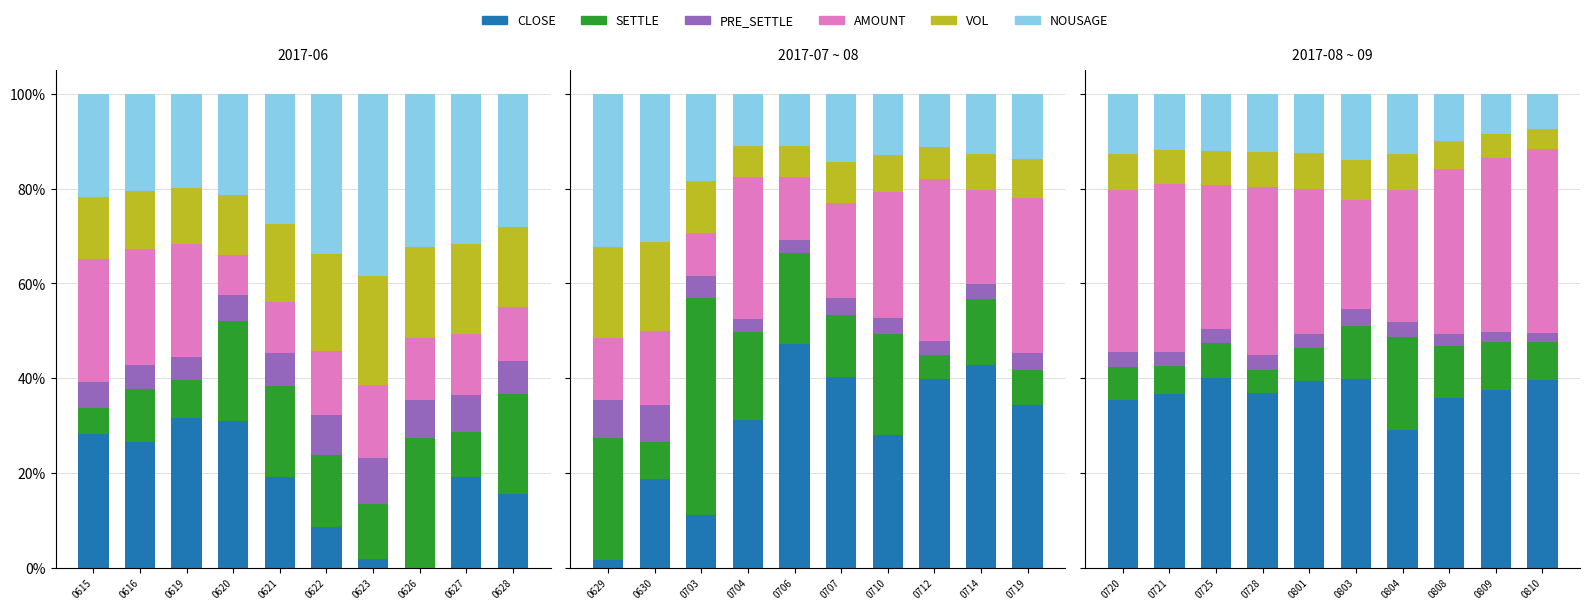

The value of pre_settle at 0803 is 4.9. True or false?

False